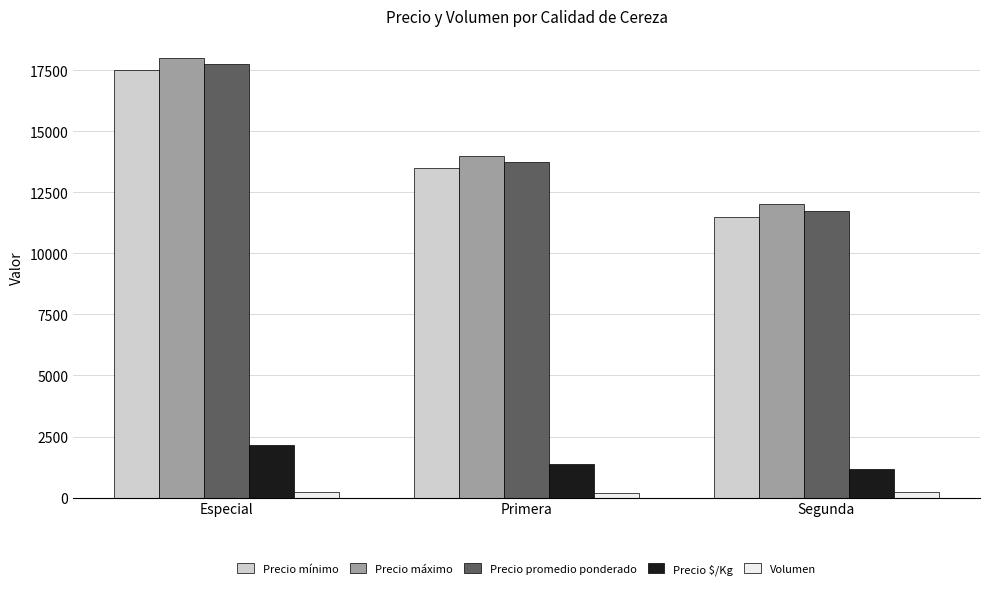

How many bars are there in total?

15